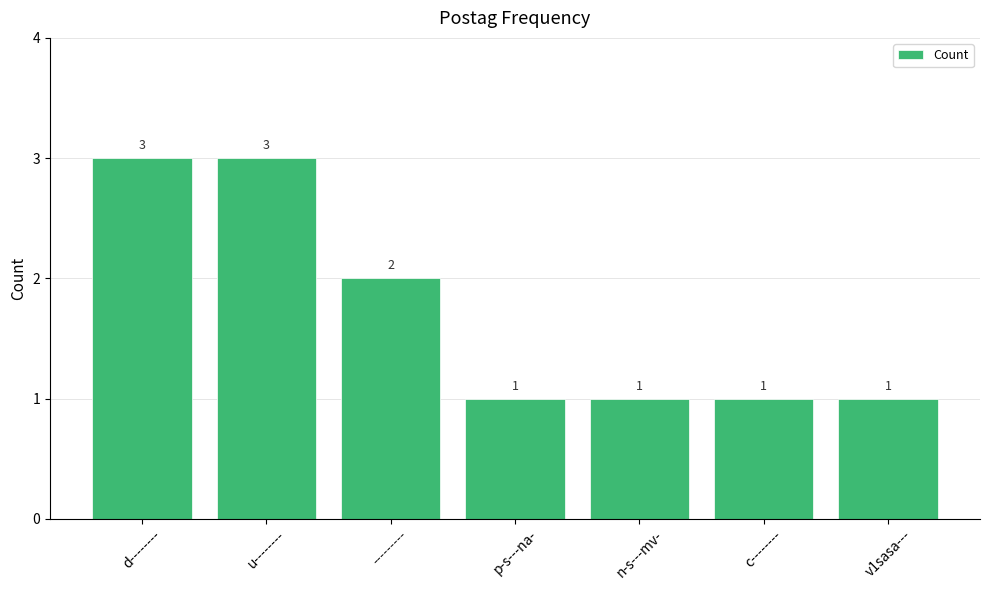

What is the greatest value displayed?

3